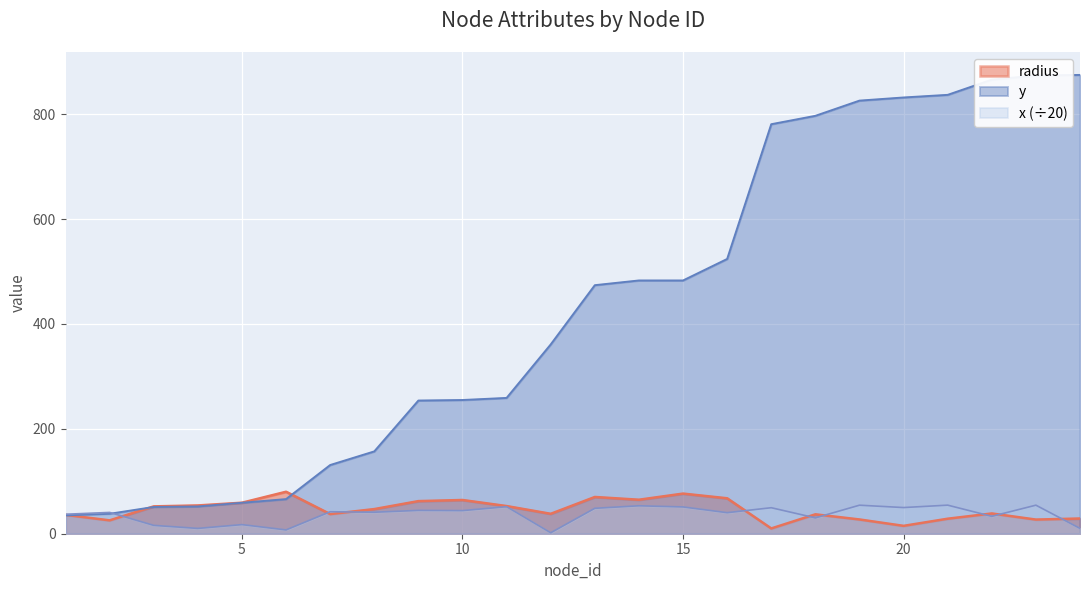

Count the number of data series in this chart.

3